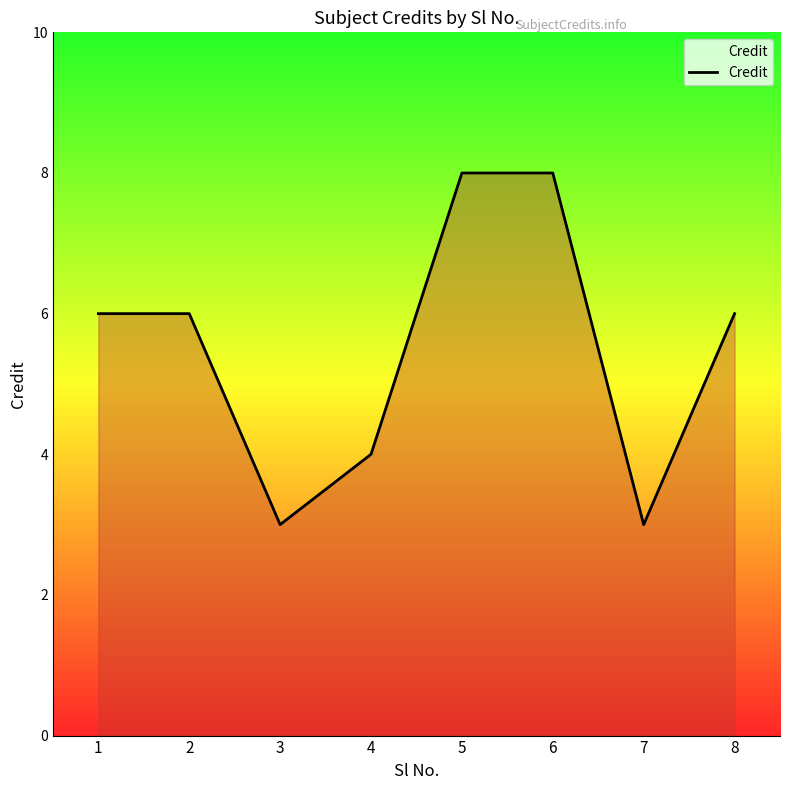

What value does the data have at 8?

6